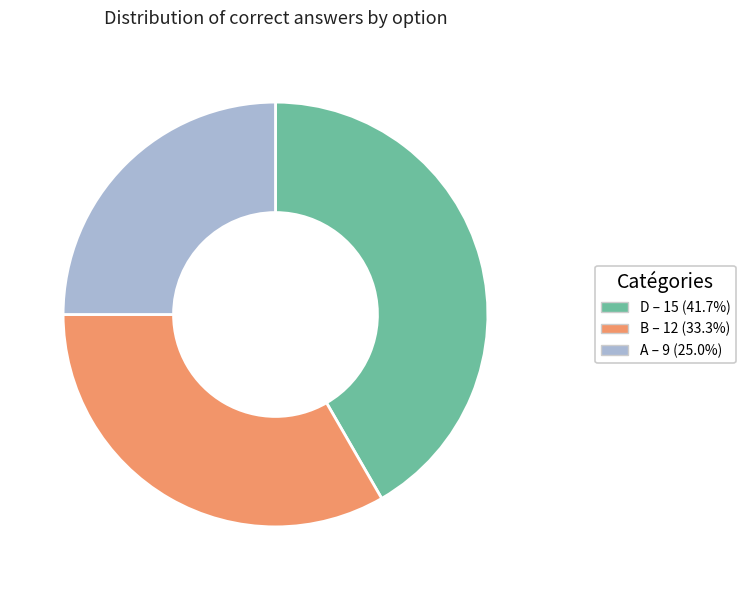

Is there a majority slice in this chart?

No